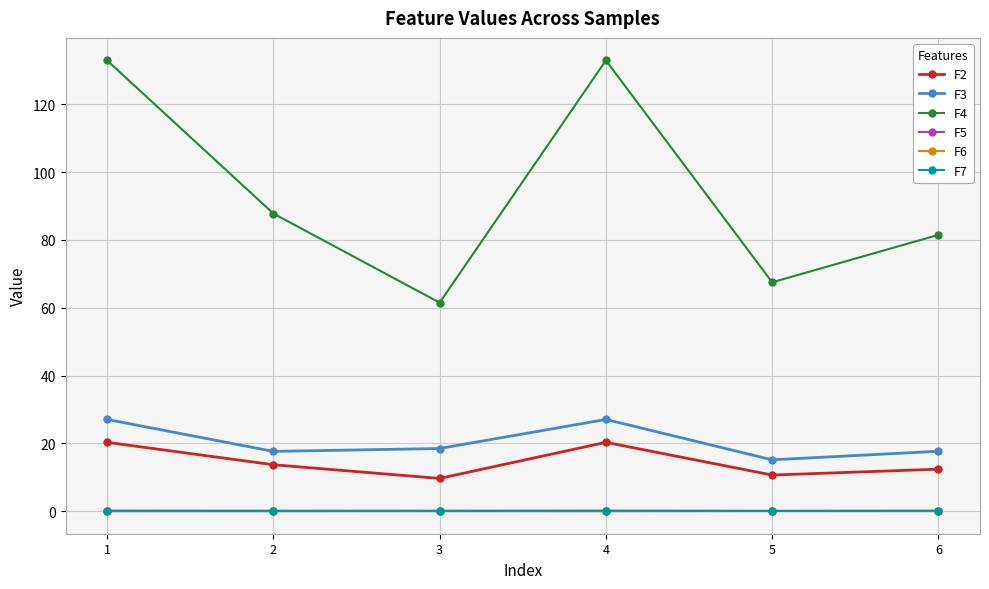

How many lines are shown in the chart?

6